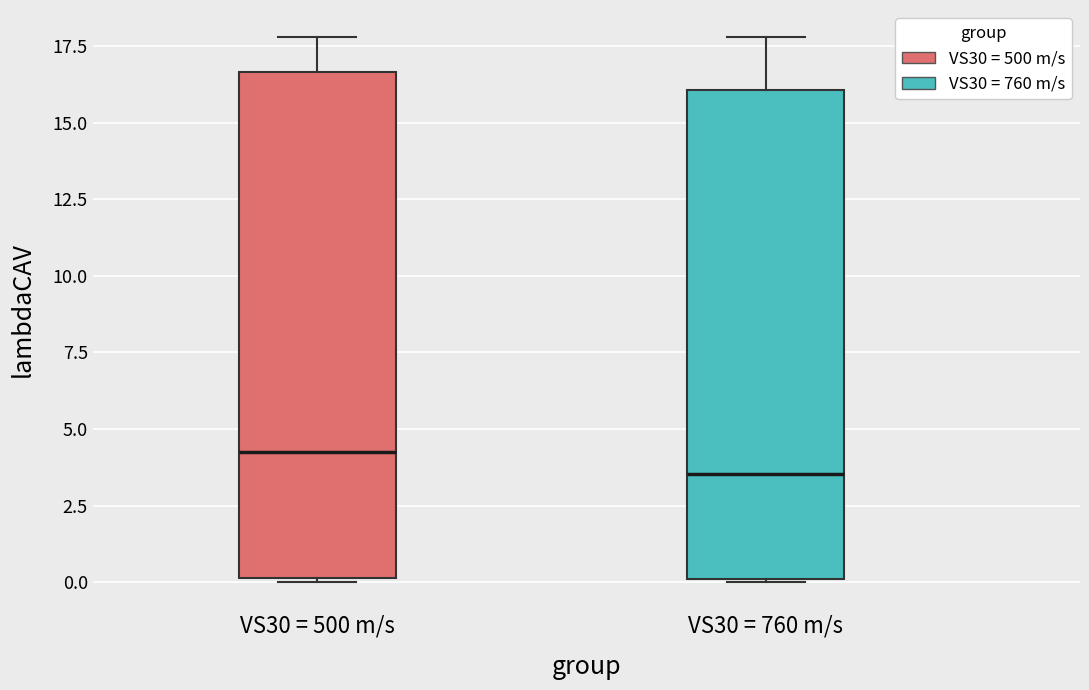

Where is the upper edge of the box for VS30 = 760 m/s on the y-axis? The values are not printed on the chart, so give them approximately, as read against the axis.

16.0